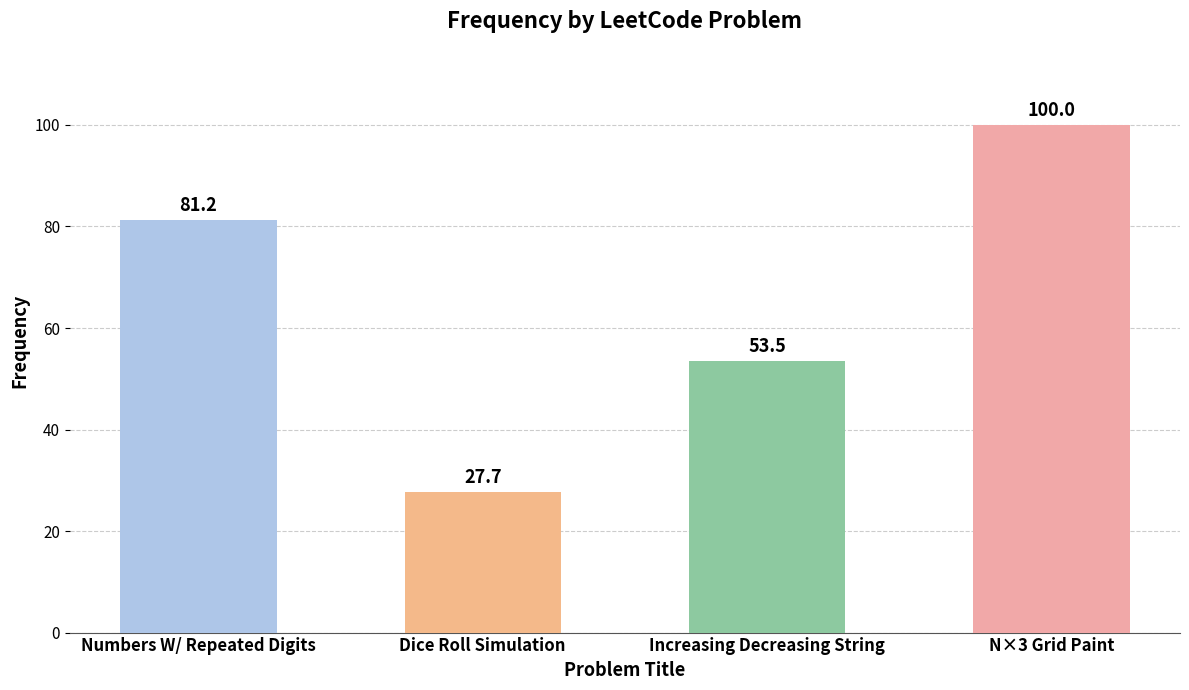

Is it true that the value at Numbers W/ Repeated Digits is 81.2?

True